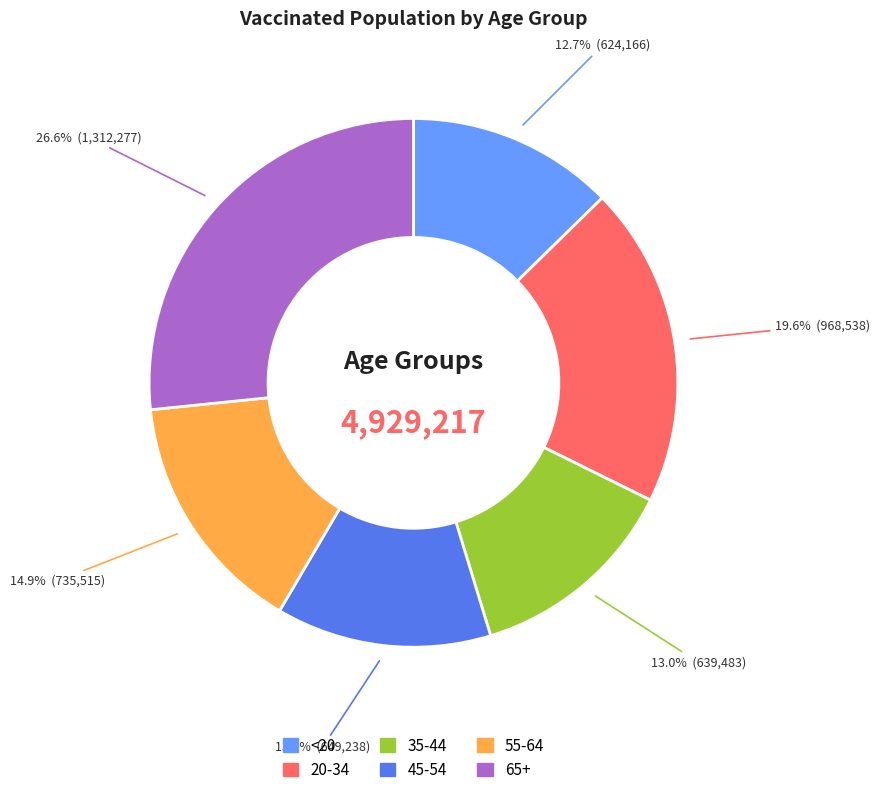

Which has a higher value, 20-34 or <20?

20-34